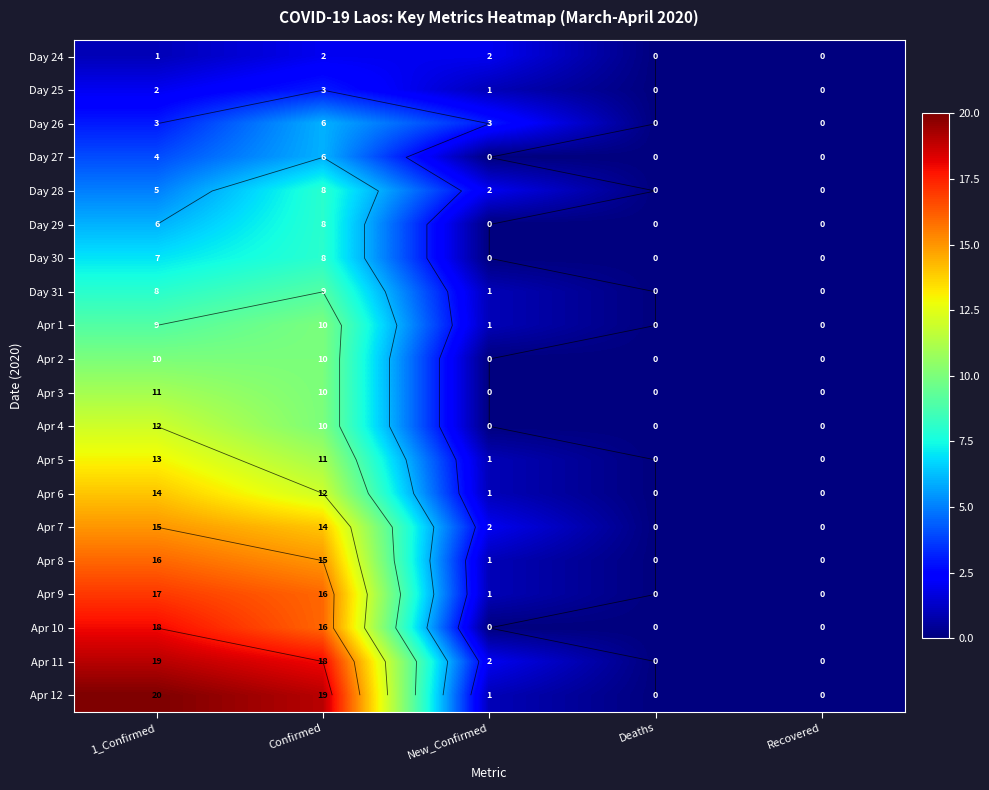

The Day 30 series shows 0 at New_Confirmed. True or false?

True